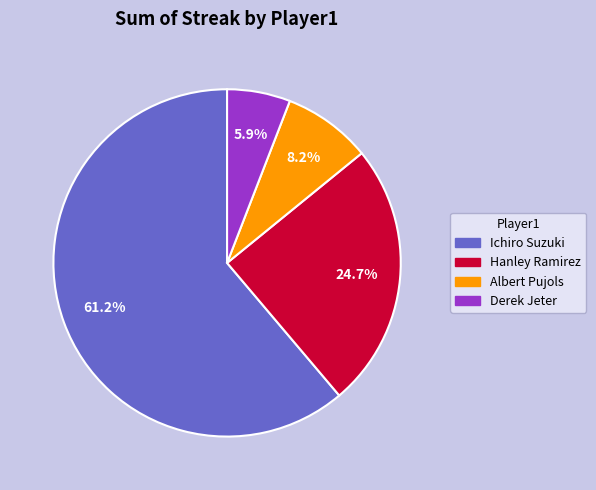

Rank the categories by value from lowest to highest.

Derek Jeter, Albert Pujols, Hanley Ramirez, Ichiro Suzuki